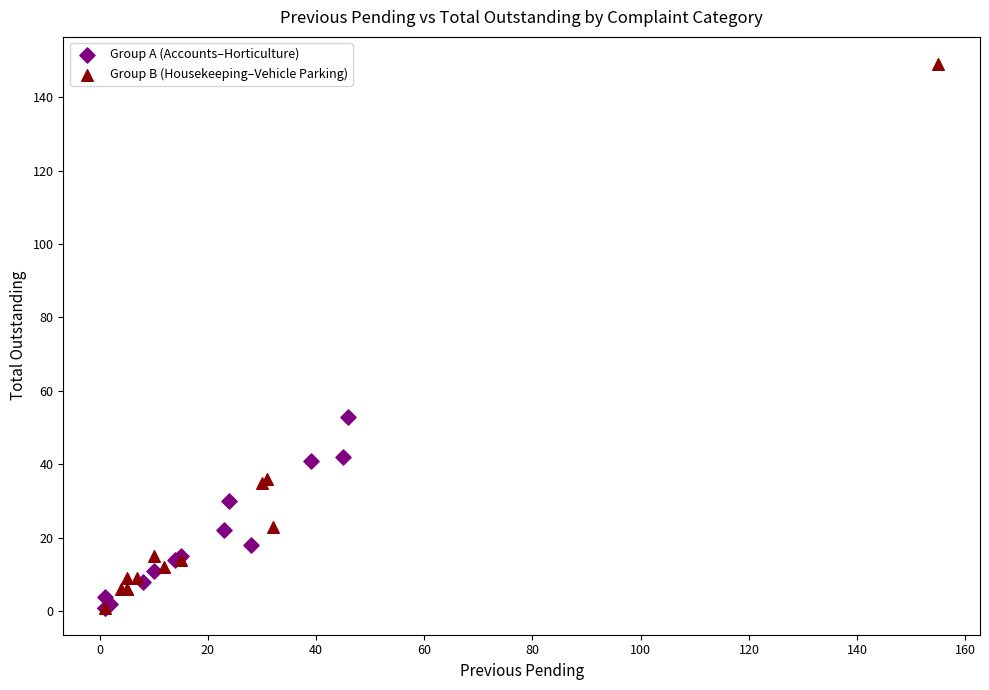

Which series has the widest spread of Y values?

Group B (Housekeeping–Vehicle Parking)